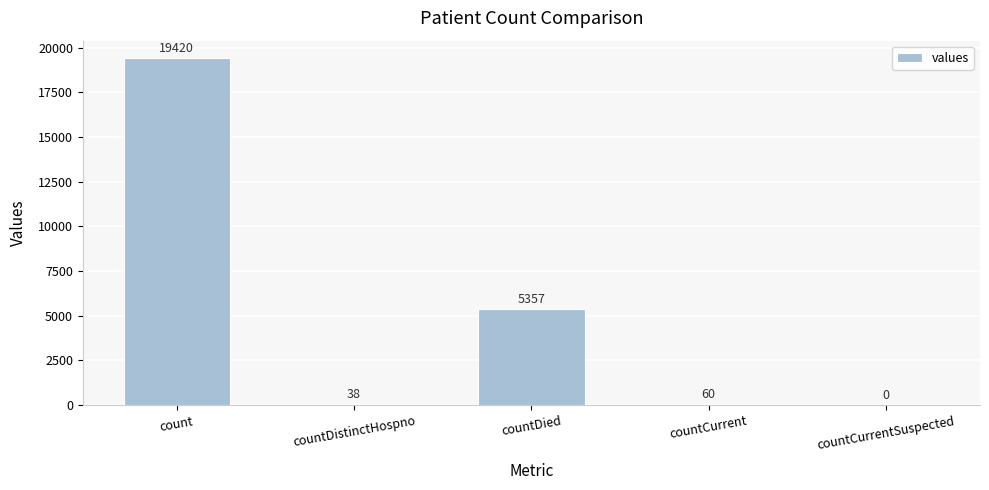

What is the sum of the values at countCurrentSuspected and countDistinctHospno?

38